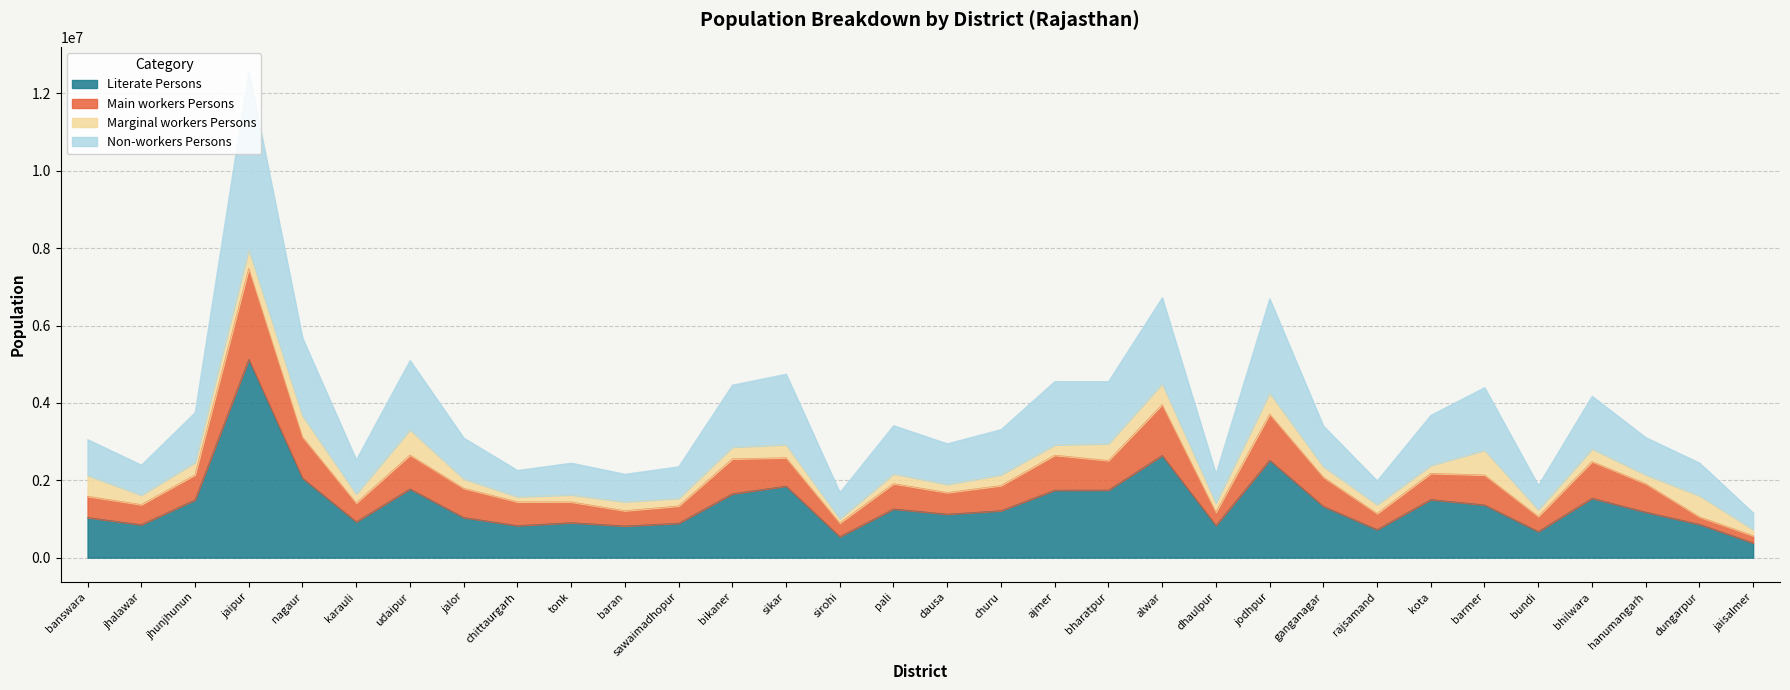

The Main workers Persons series shows 498918 at jhalawar. True or false?

False